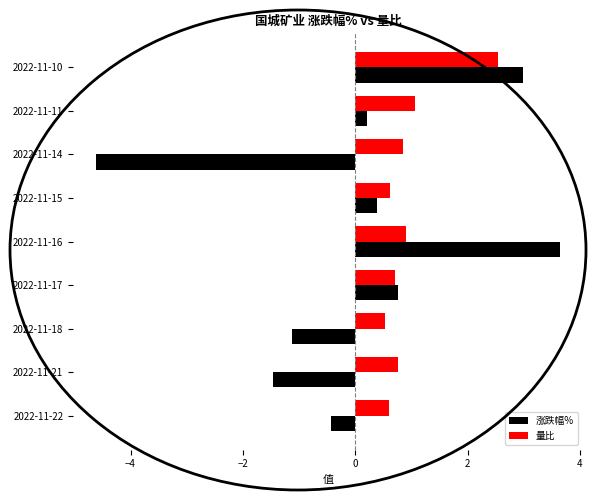

At which label does 涨跌幅% reach its peak?

2022-11-16